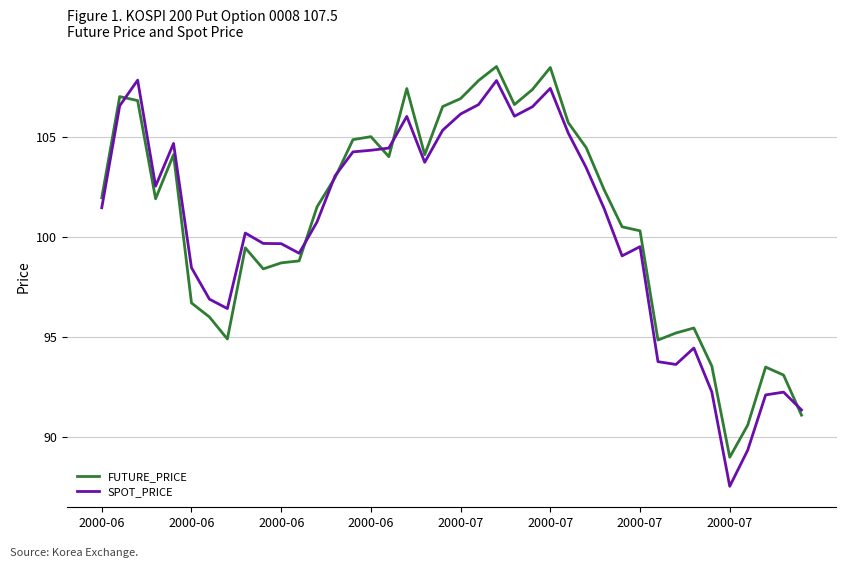

Which series has the widest spread of values?

SPOT_PRICE